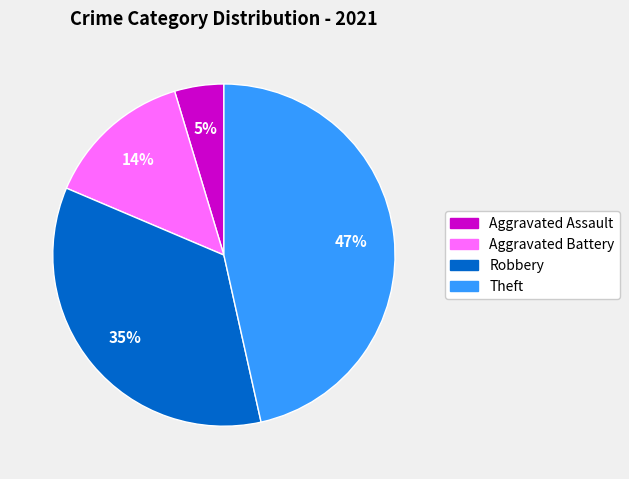

To the nearest percent, what is the average slice percentage?

25%